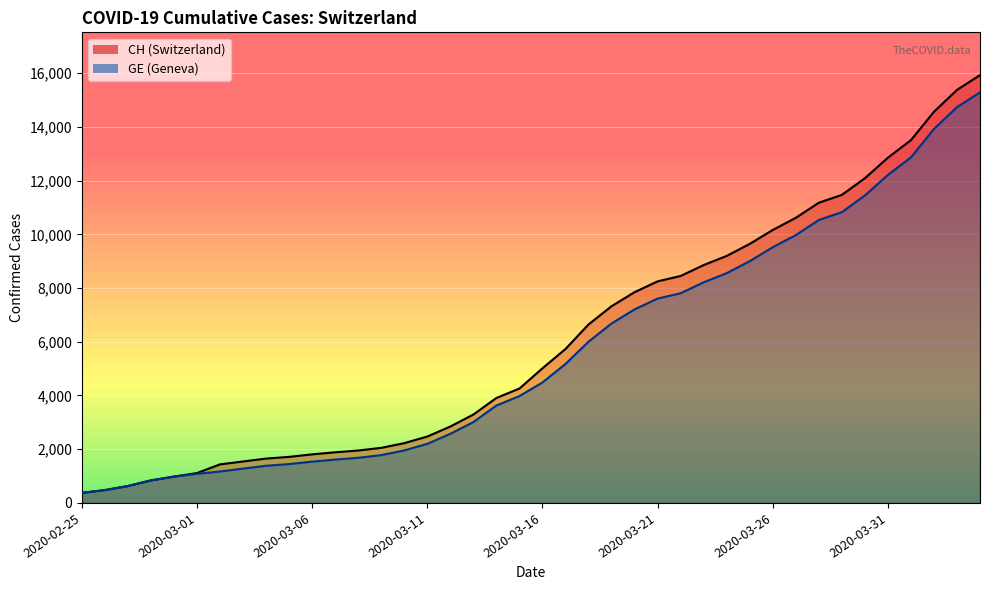

Which series has the largest range (max minus min)?

CH